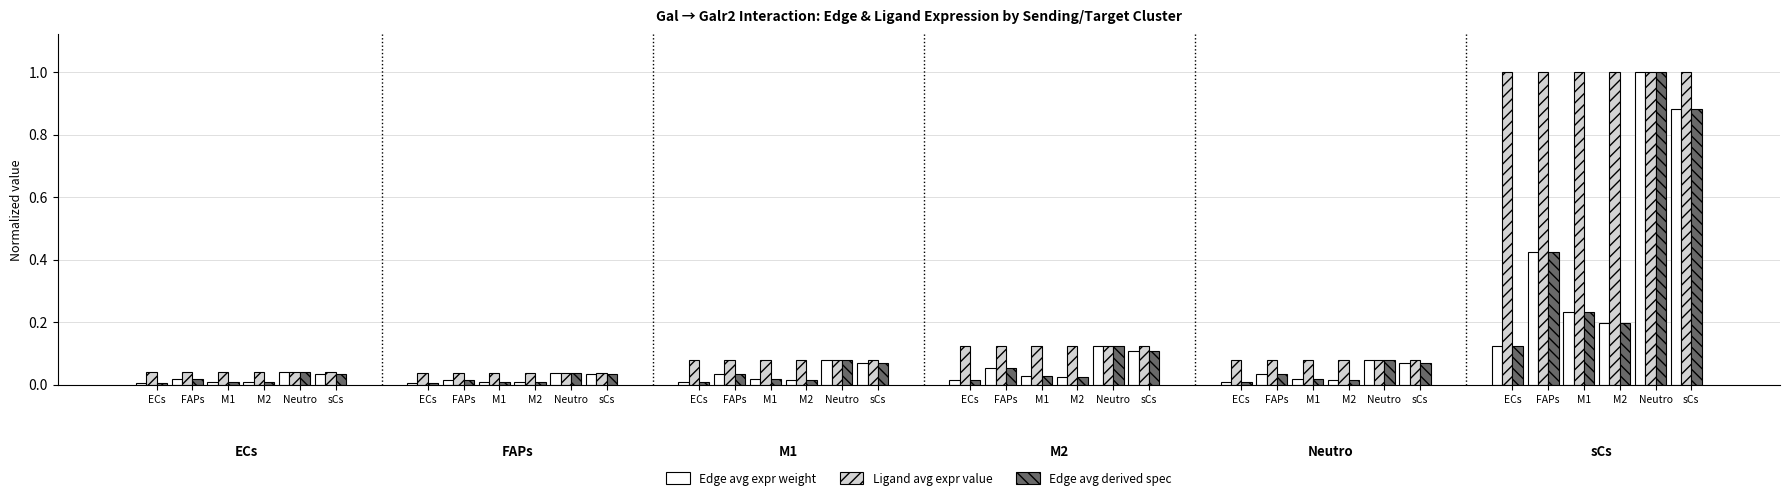

Is the value of Edge avg derived spec at M1 greater than the value of Ligand avg expr value at M1?

No